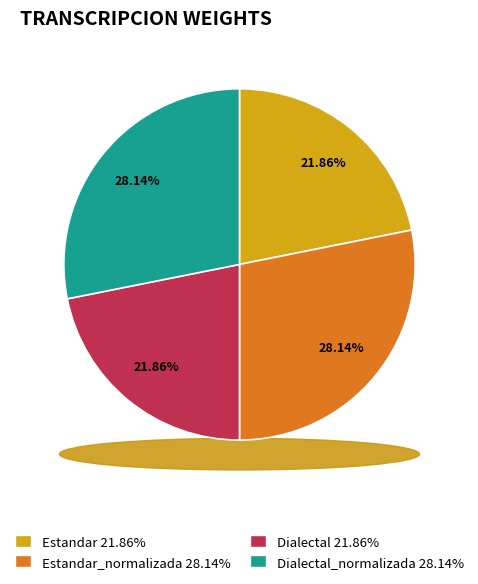

What portion of the pie excludes Estandar?

78.1%